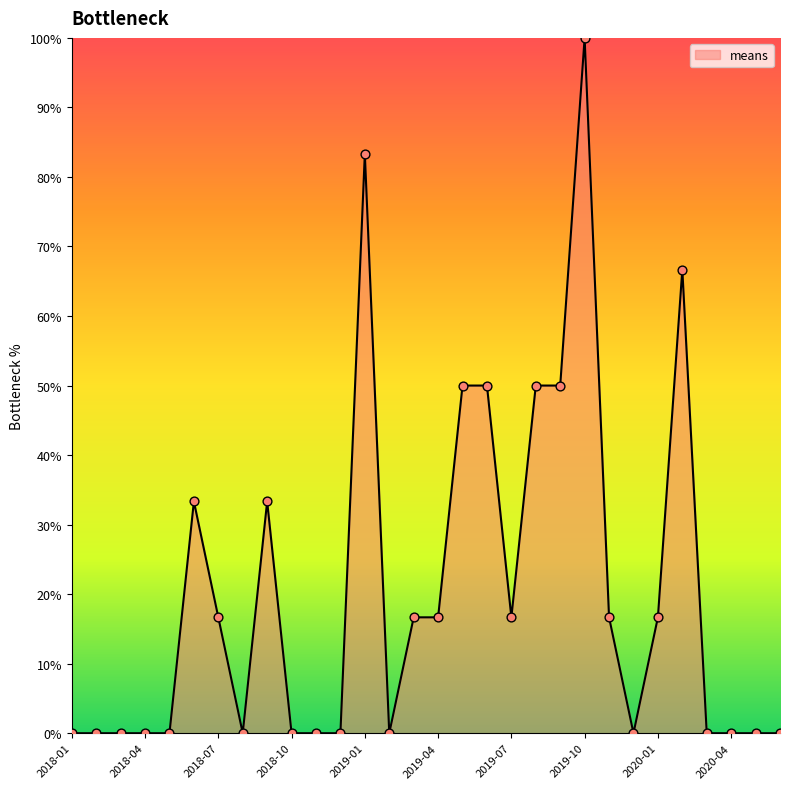

What is the difference between the maximum and minimum values?

100.0